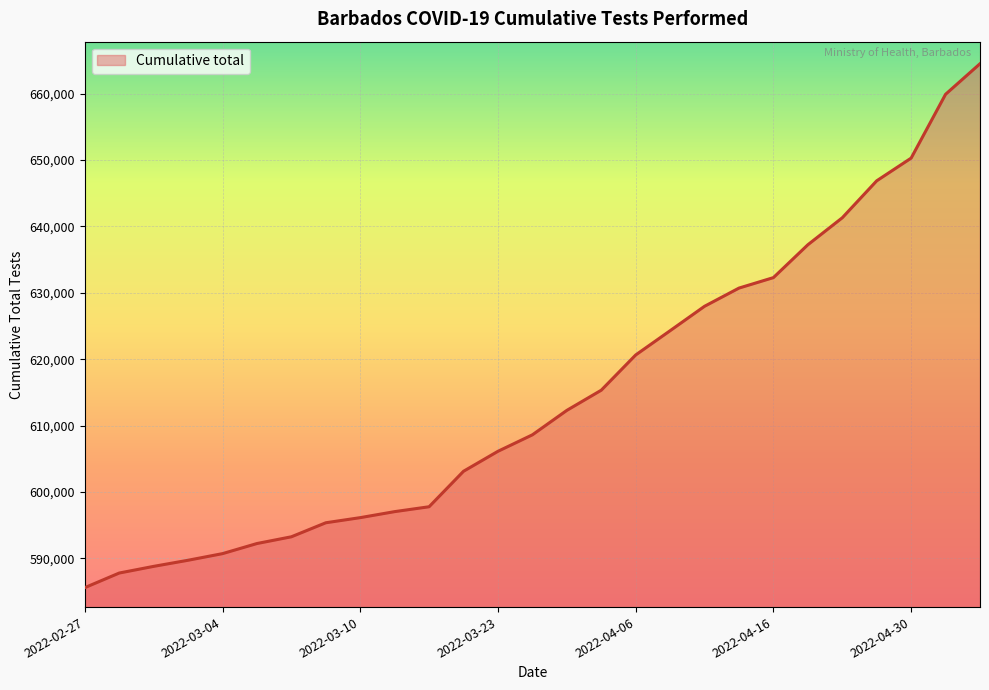

What is the difference between the maximum and minimum values?

78932